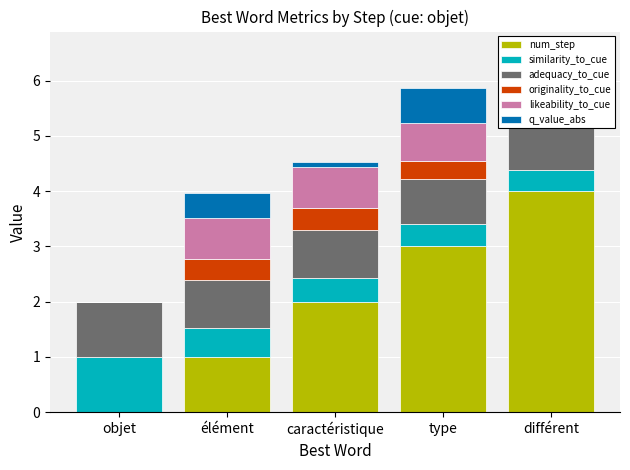

At which label is originality_to_cue closest to 0?

objet